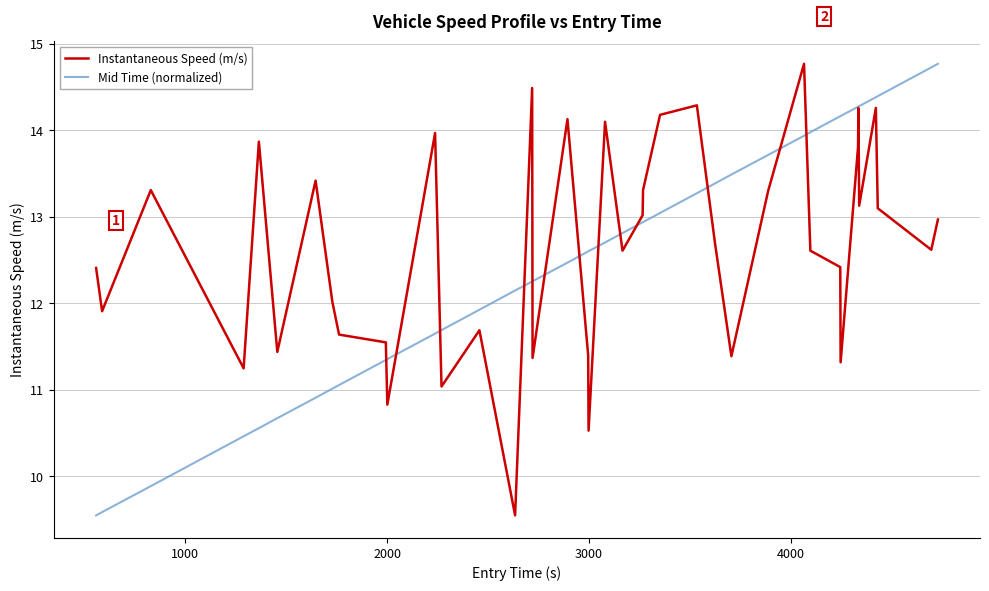

What is the greatest value displayed?

14.8